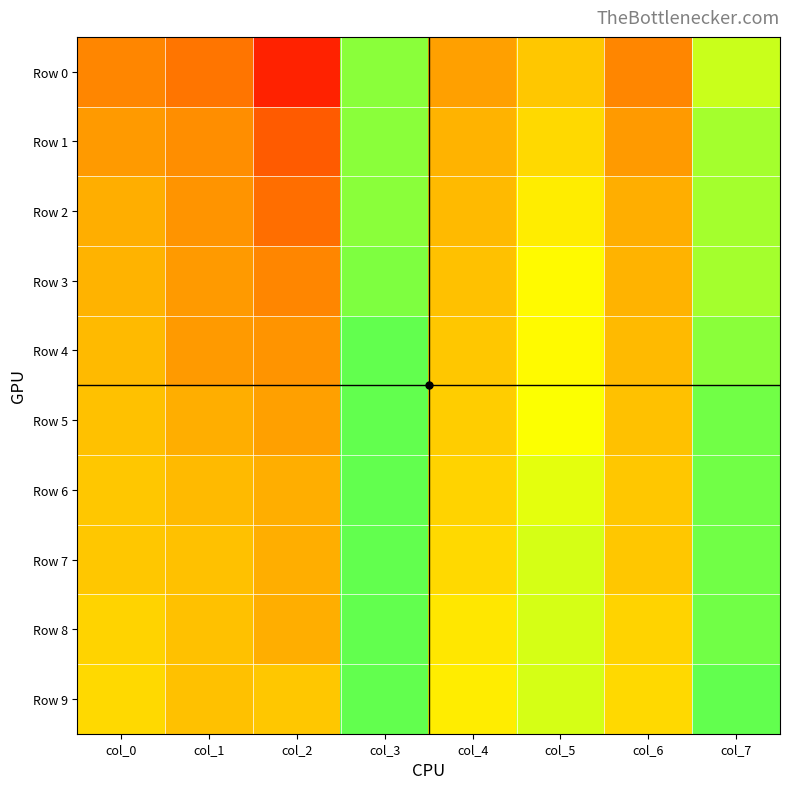

Which series has the largest total across all categories?

Row 9